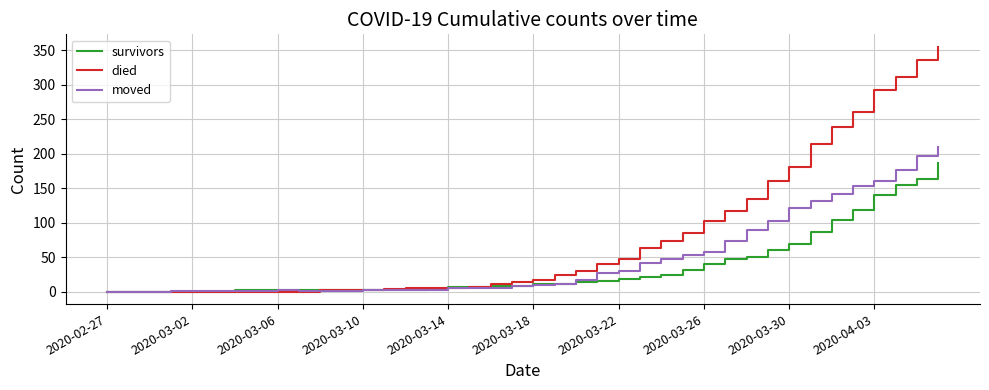

List the series in order of their overall mean, lowest first.

survivors, moved, died